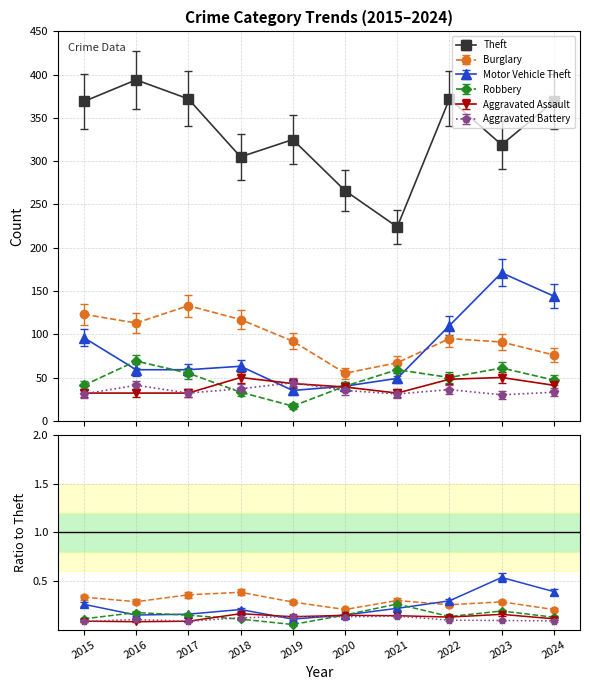

What is the approximate value of Theft at 2022?

372